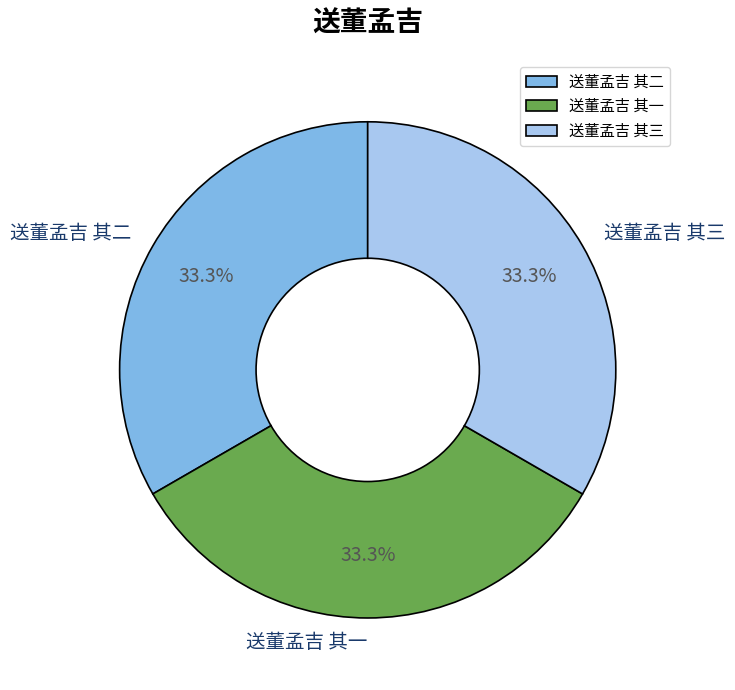

Combined, do 送董孟吉 其三 and 送董孟吉 其二 account for over 50%?

Yes